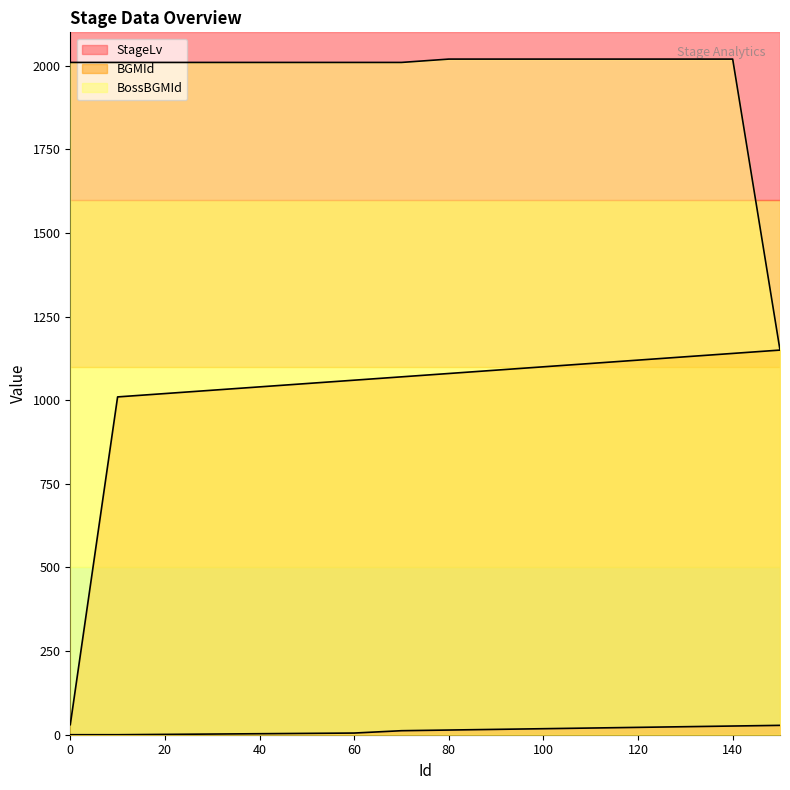

What is the value of the BGMId point at the 3rd from the left?

1020